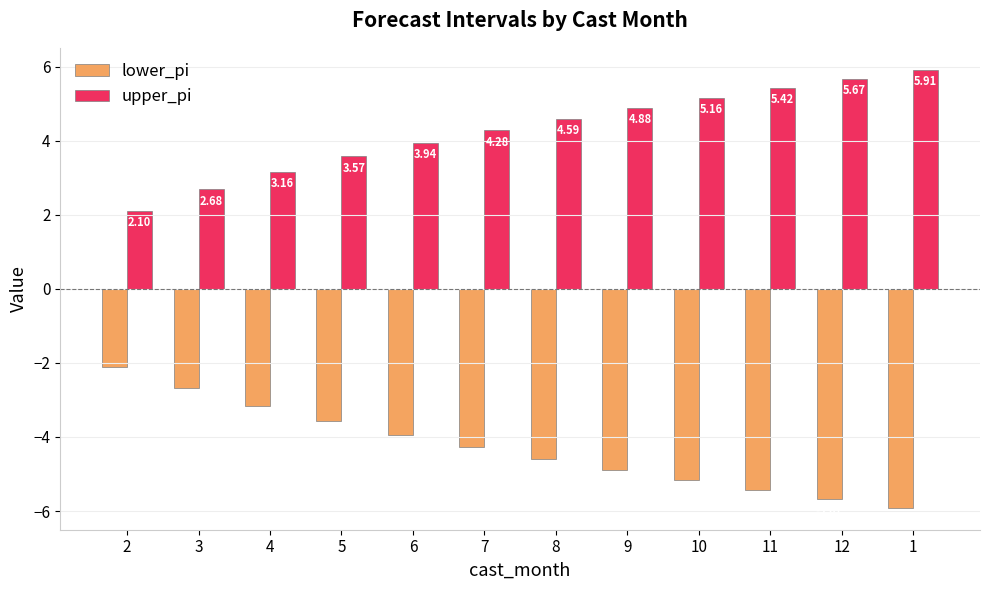

Is it true that lower_pi equals -2.0 at 7?

False